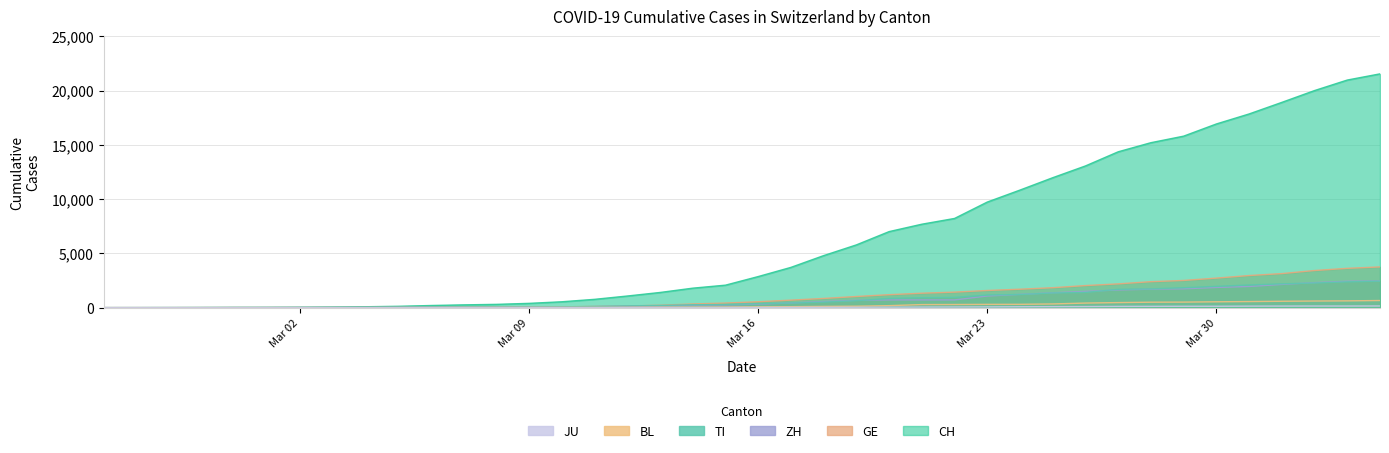

True or false: TI and JU cross at least once.

False